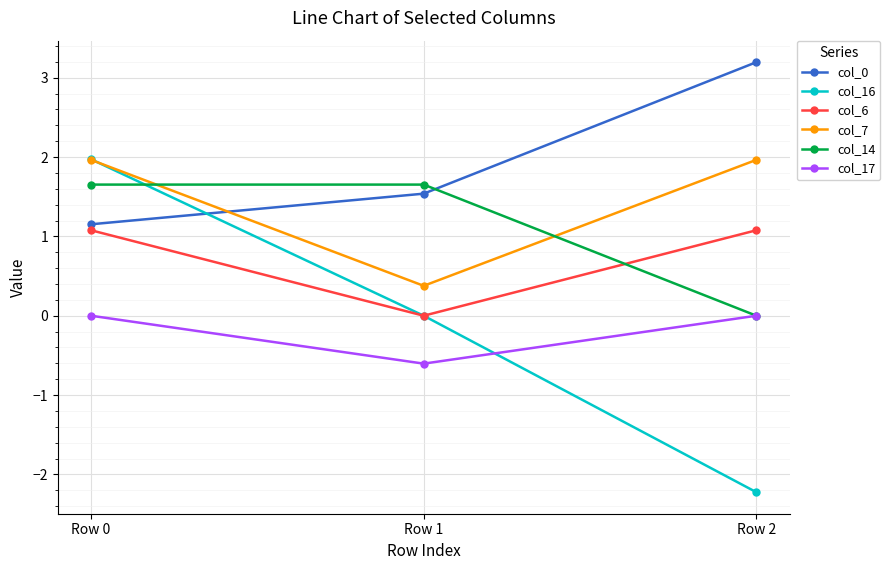

How many data points does each series have?

3